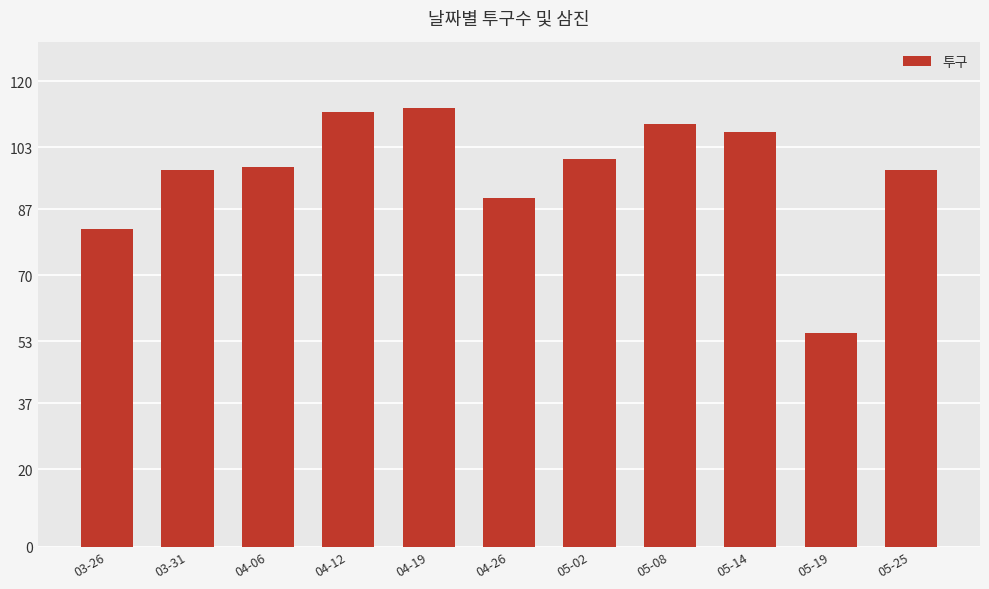

What is the smallest value displayed?

55